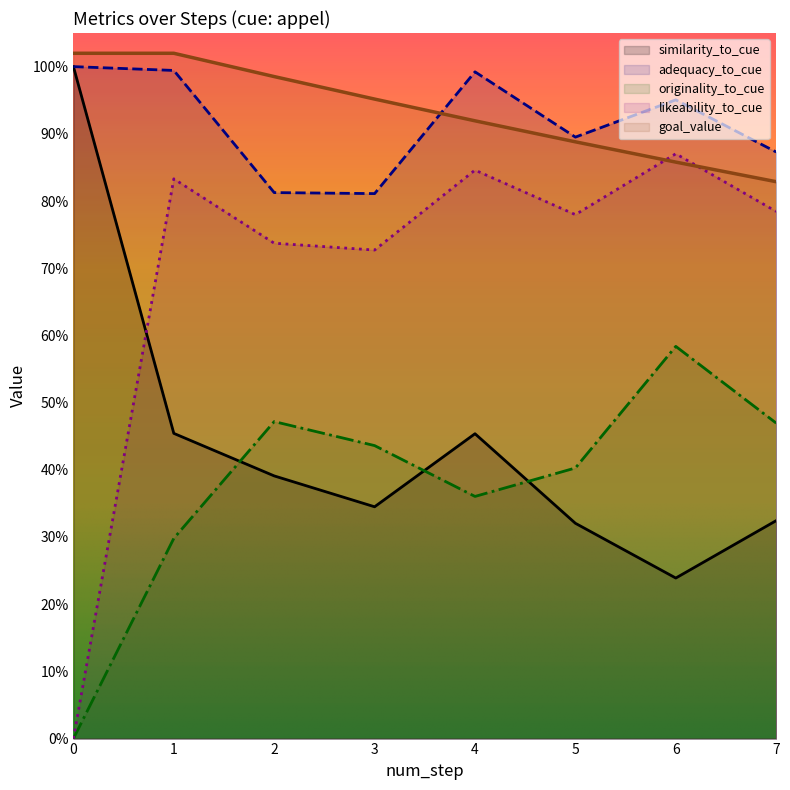

Which series changed the most between 0 and 2?

likeability_to_cue